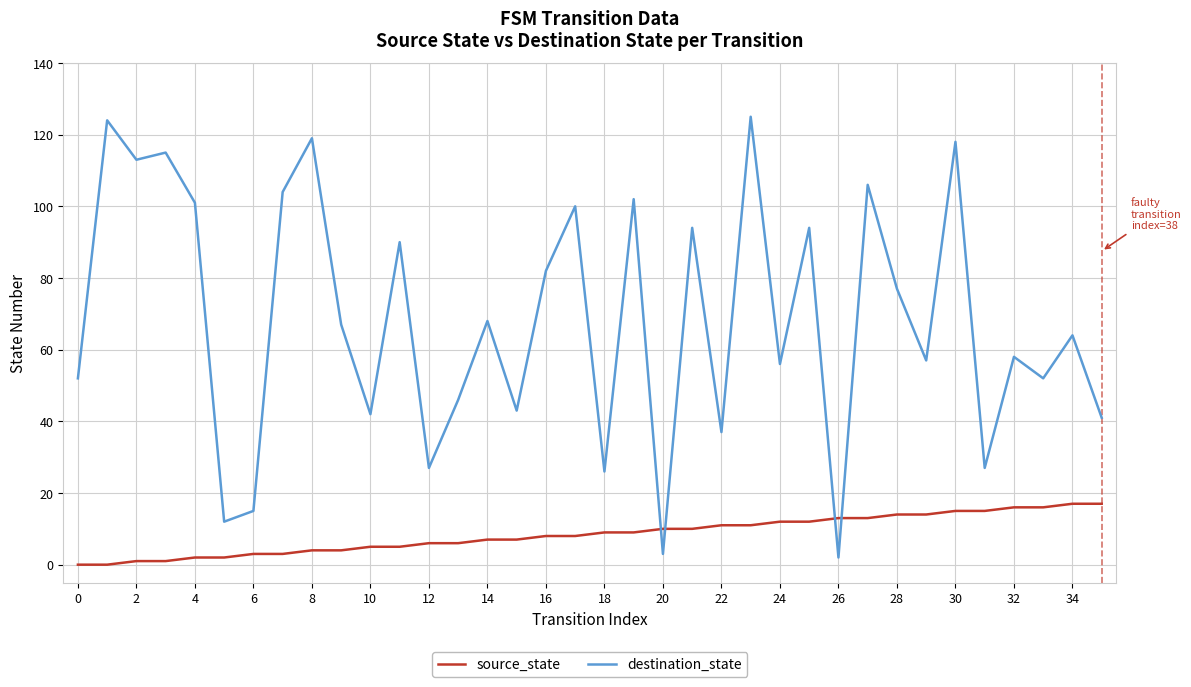

Which series has the largest range (max minus min)?

destination_state